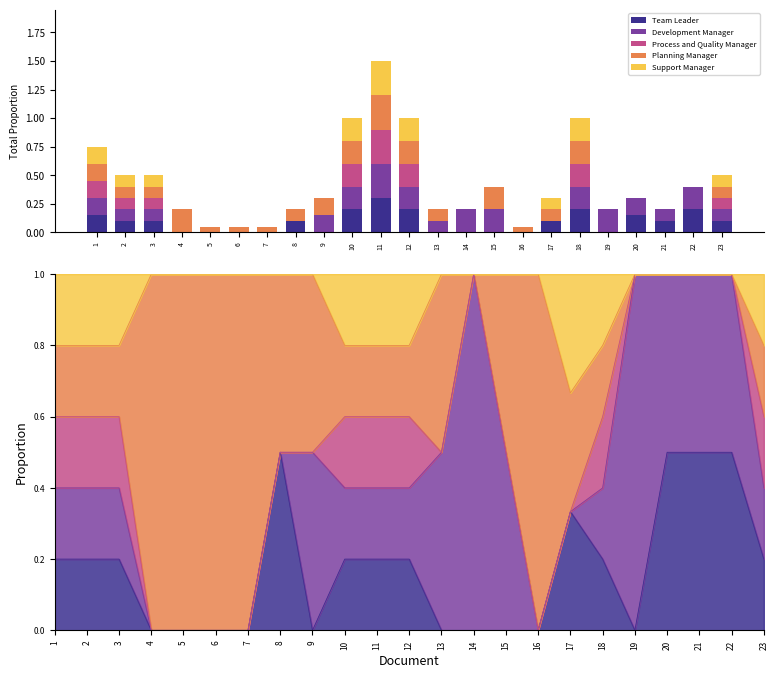

What is the sum of the Planning Manager values at 22 and 17?

0.1